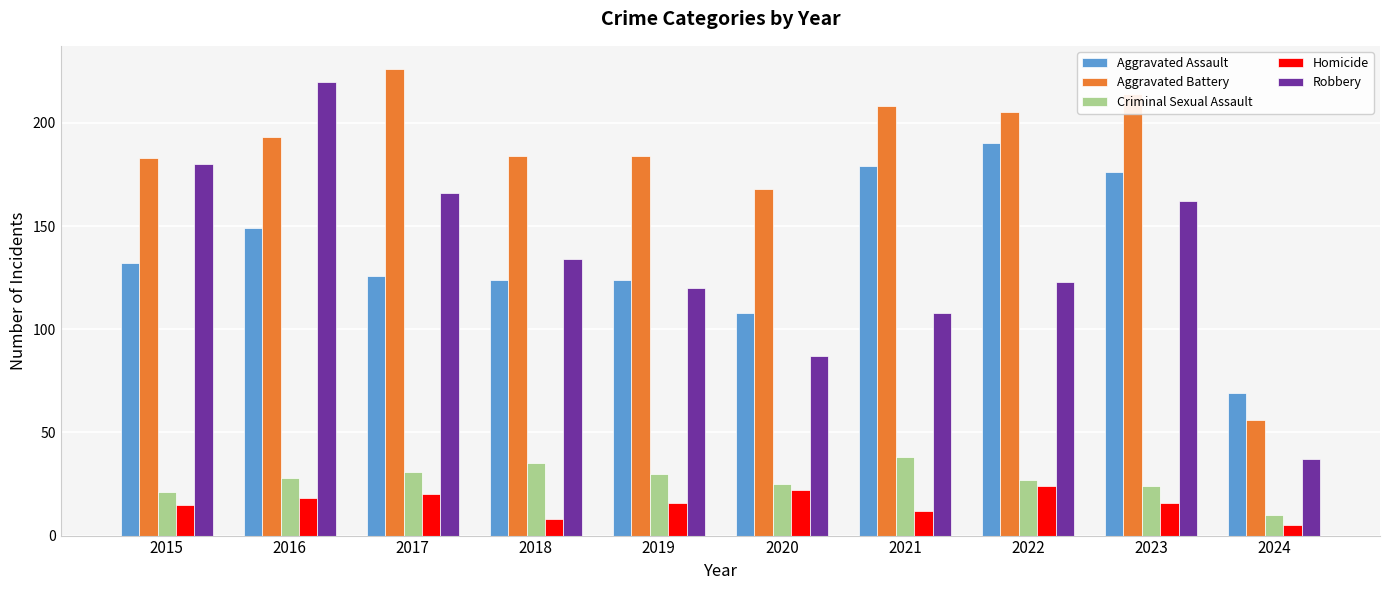

Which series has the widest spread of values?

Robbery